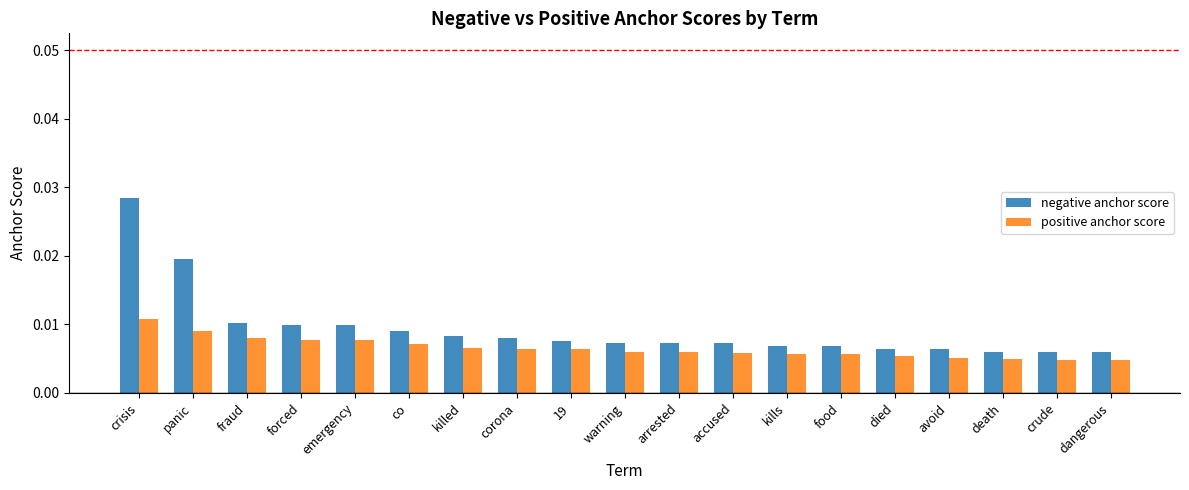

How many series are shown in this chart?

2